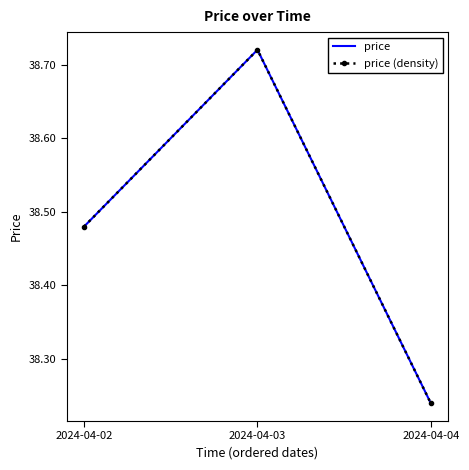

Rank the categories by price (density) value from lowest to highest.

2024-04-04, 2024-04-02, 2024-04-03